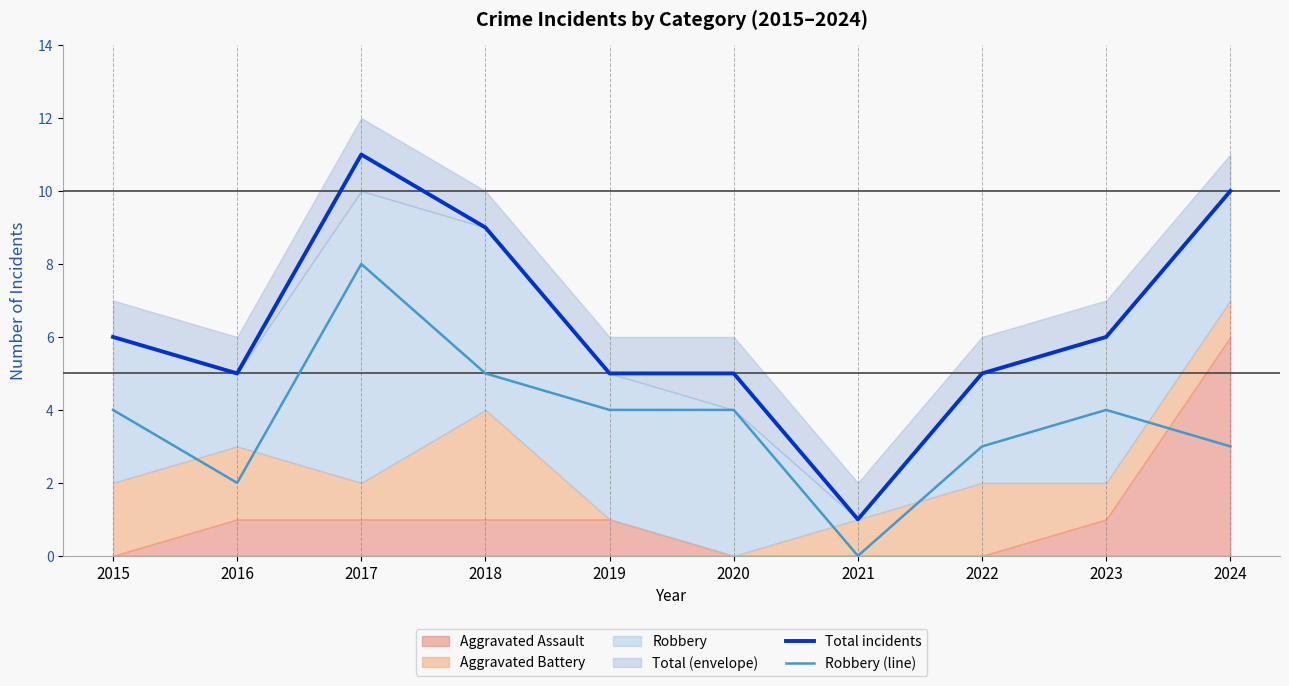

Which category has the lowest value in the Total incidents series?

2021